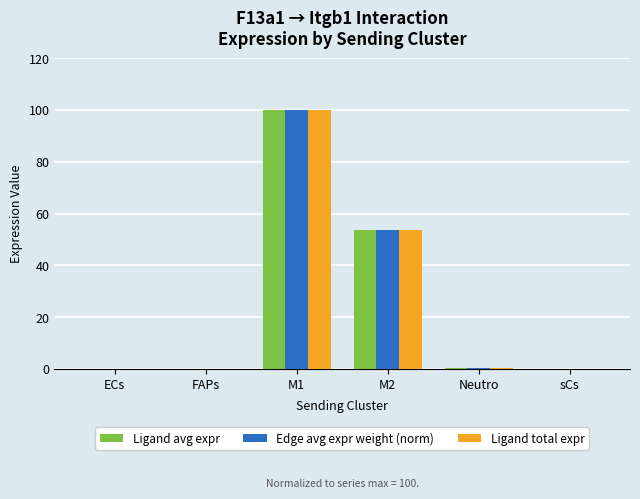

At which label is Ligand total expr closest to 50?

M2